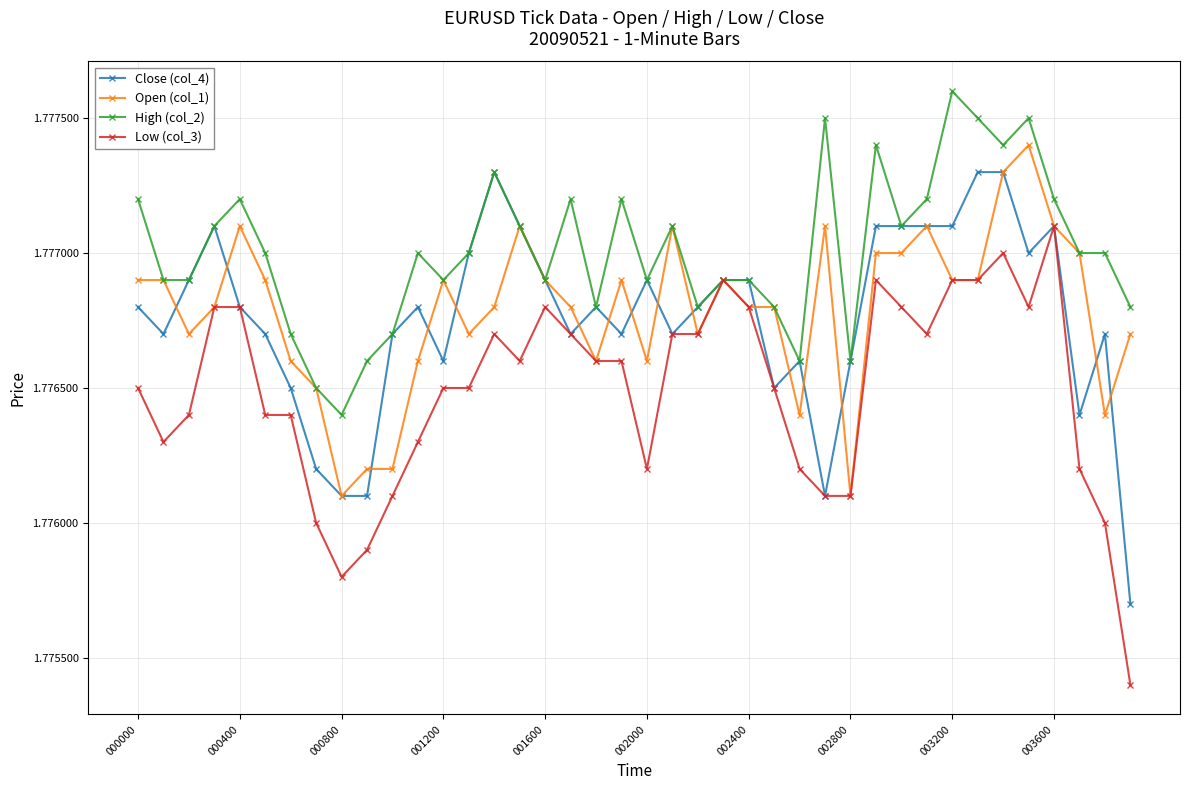

Count the Low (col_3) values in the range 1 to 2.

40